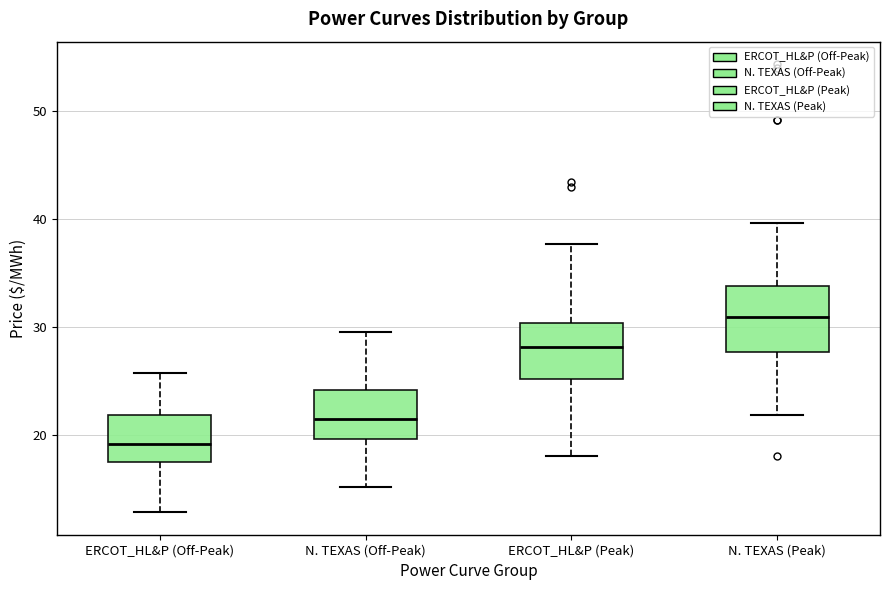

Reading left to right, transcribe this box plot: for each box, give where its median line is, the range the box spans, and where its two whiskers end, as read against the y-axis. The values are not printed on the chart, so give them approximately, as read against the axis.

ERCOT_HL&P (Off-Peak): median 19, box 18 to 22, whiskers 13 to 26
N. TEXAS (Off-Peak): median 21, box 20 to 24, whiskers 15 to 30
ERCOT_HL&P (Peak): median 28, box 25 to 30, whiskers 18 to 38
N. TEXAS (Peak): median 31, box 28 to 34, whiskers 22 to 40